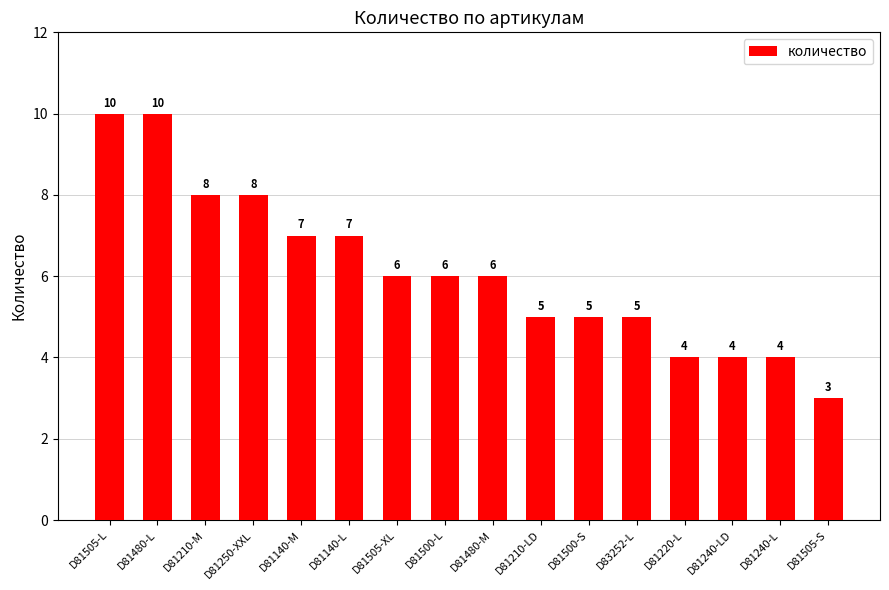

Count the number of data series in this chart.

1